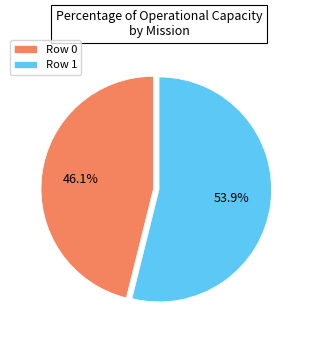

Which category has the smallest portion of the pie?

Row 0